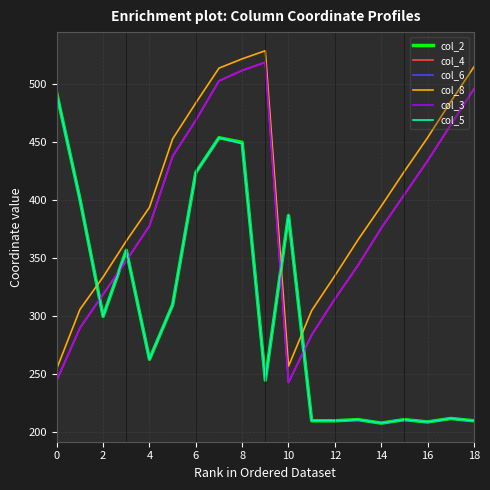

Does the chart have visible grid lines?

Yes